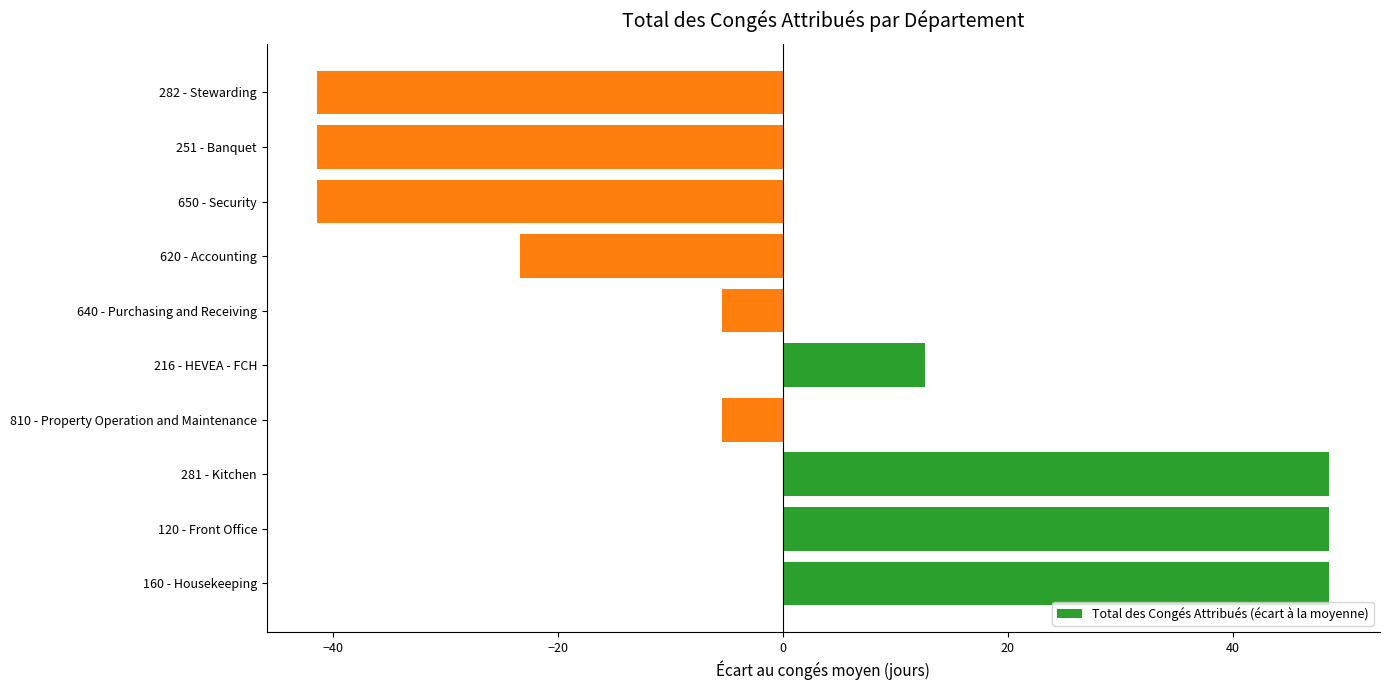

How many data points are above -5?

4